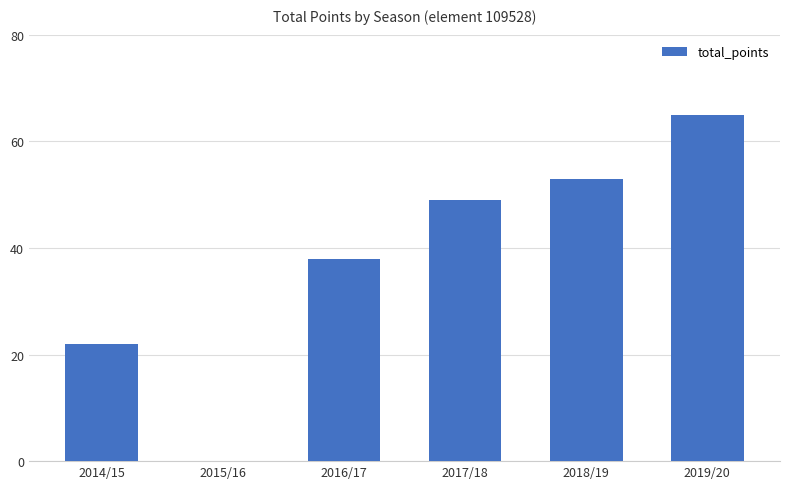

Reading left to right, what are all the values shown in this chart?

2014/15=22	2015/16=0	2016/17=38	2017/18=49	2018/19=53	2019/20=65